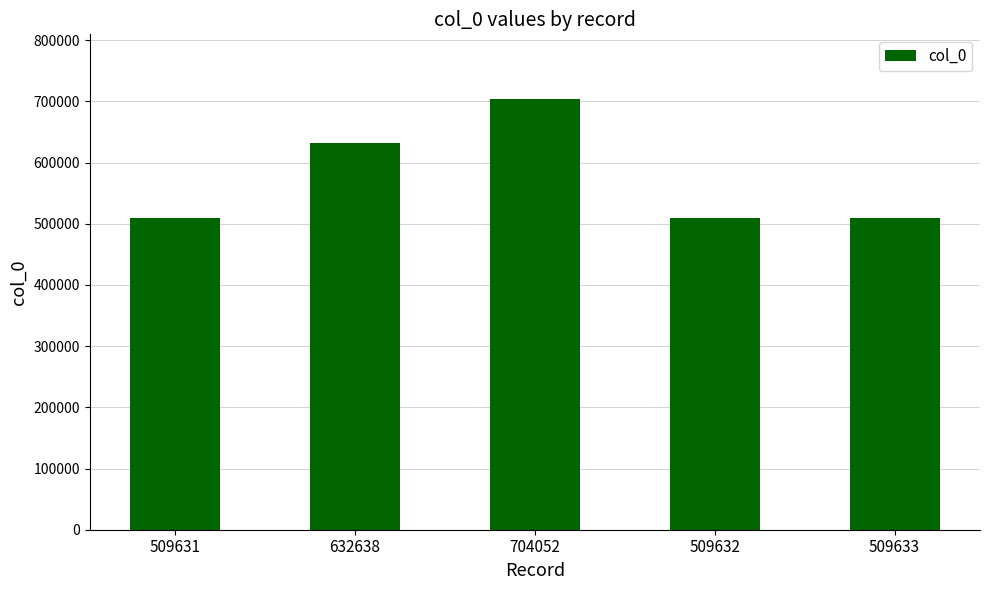

What is the change in value from 509631 to 704052?

+194421